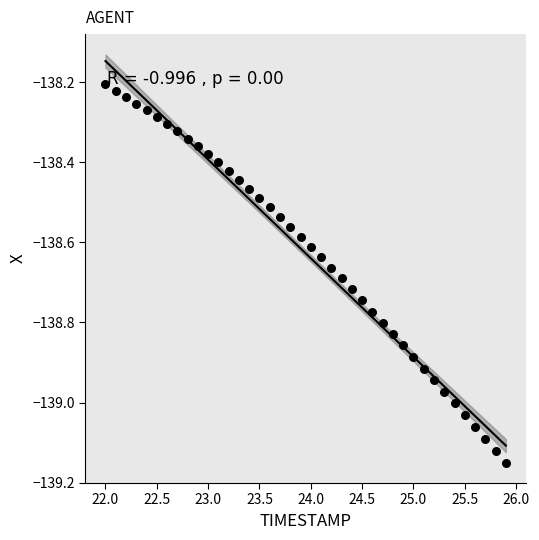

What is the range of X values (max minus min)?

3.9